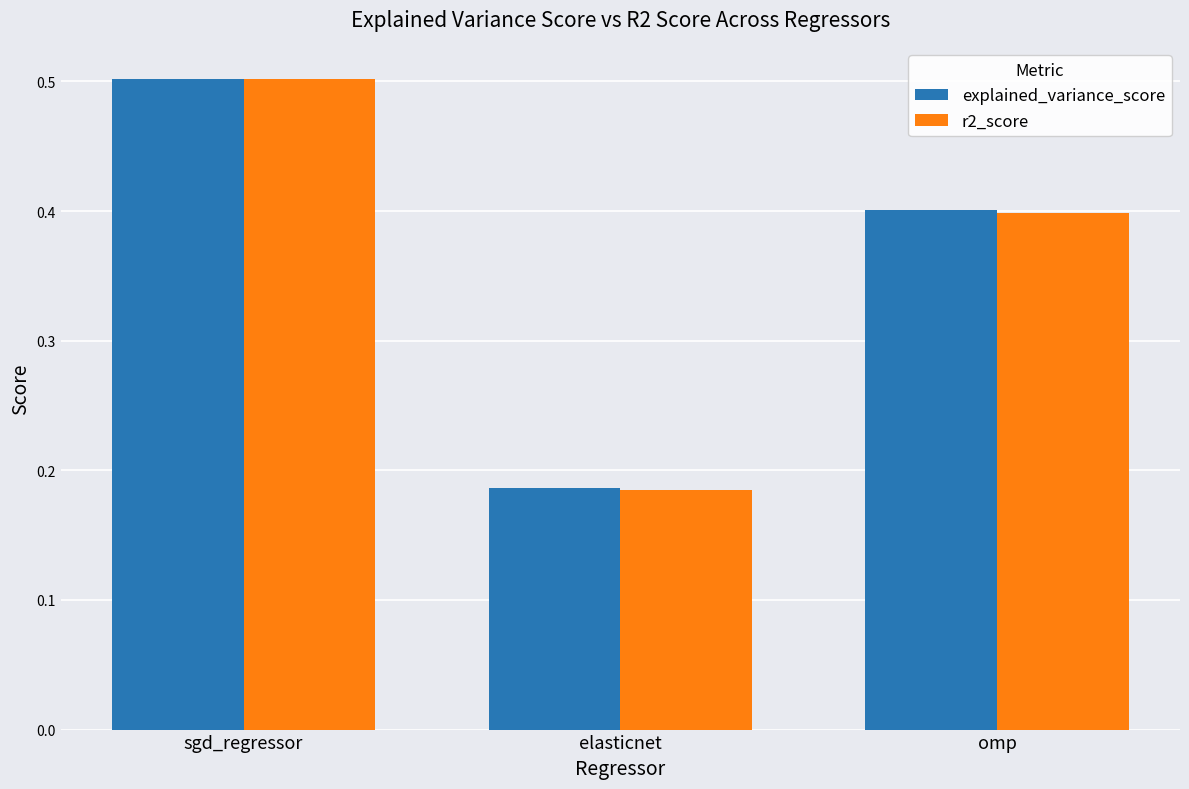

What is the label of the 2nd bar from the right?

elasticnet